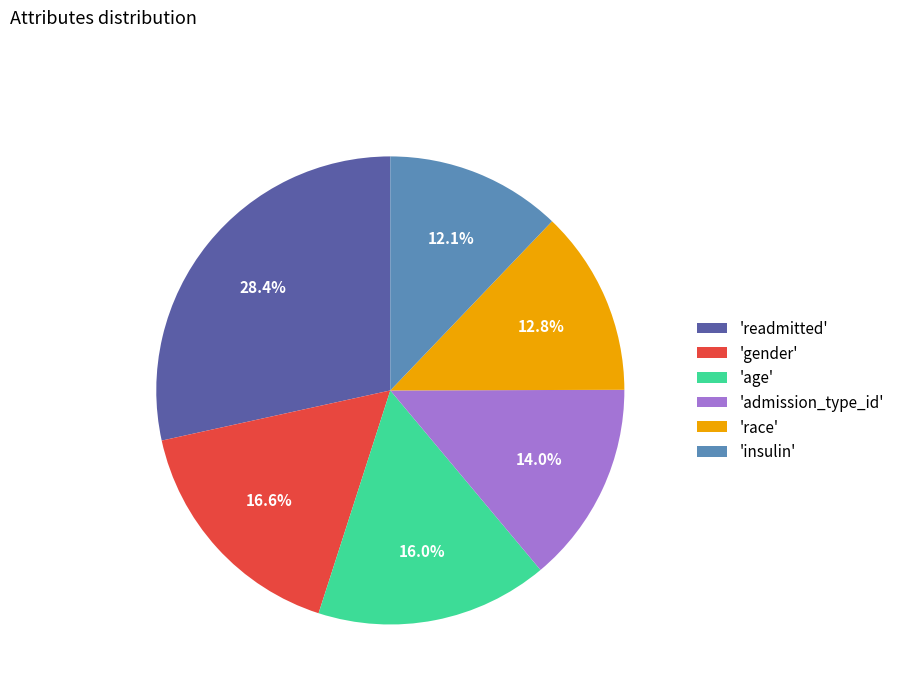

Rank the categories by value from highest to lowest.

'readmitted', 'gender', 'age', 'admission_type_id', 'race', 'insulin'